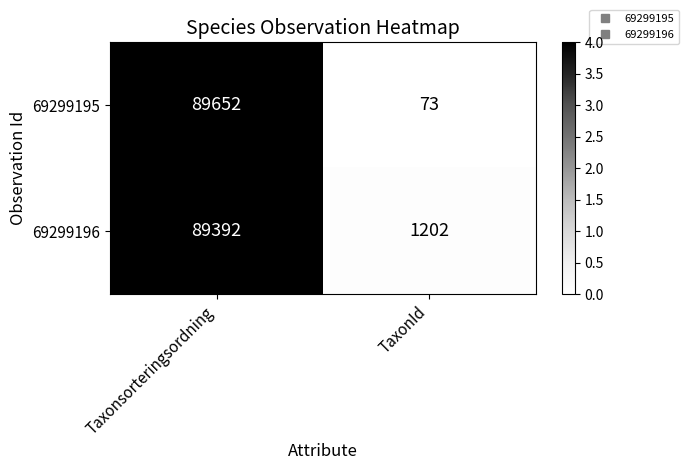

Rank the series by their average value, from highest to lowest.

69299196, 69299195